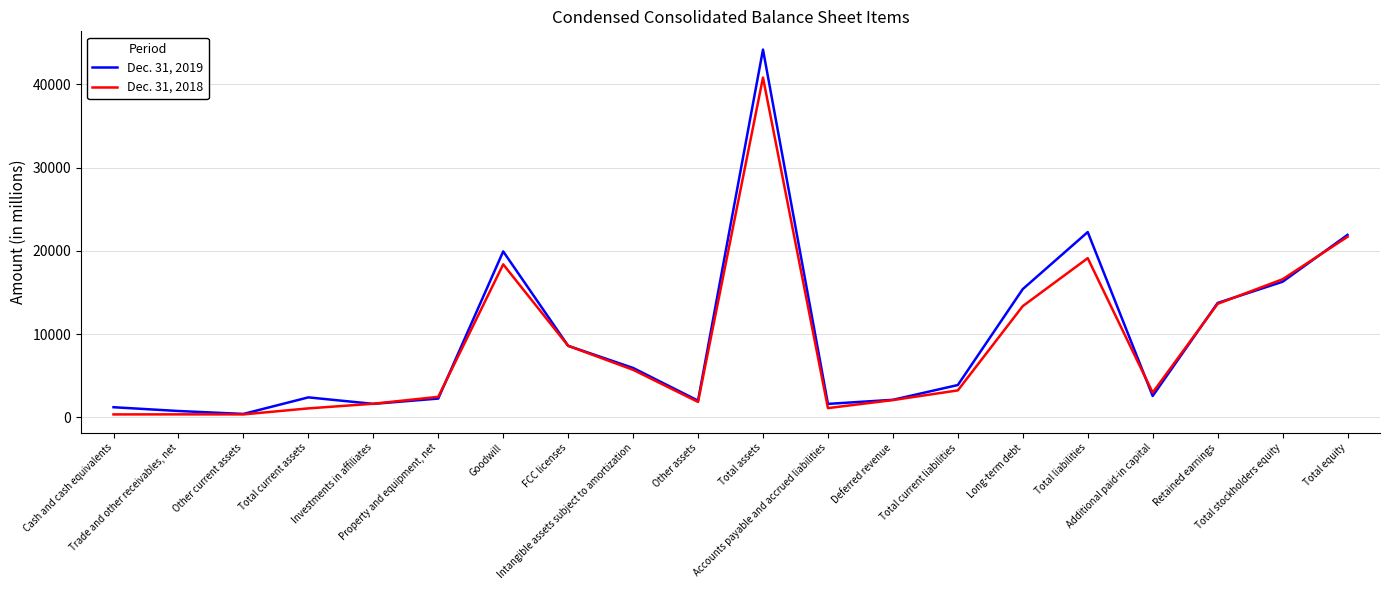

At Goodwill, list the series in order from smallest to largest.

Dec. 31, 2018, Dec. 31, 2019